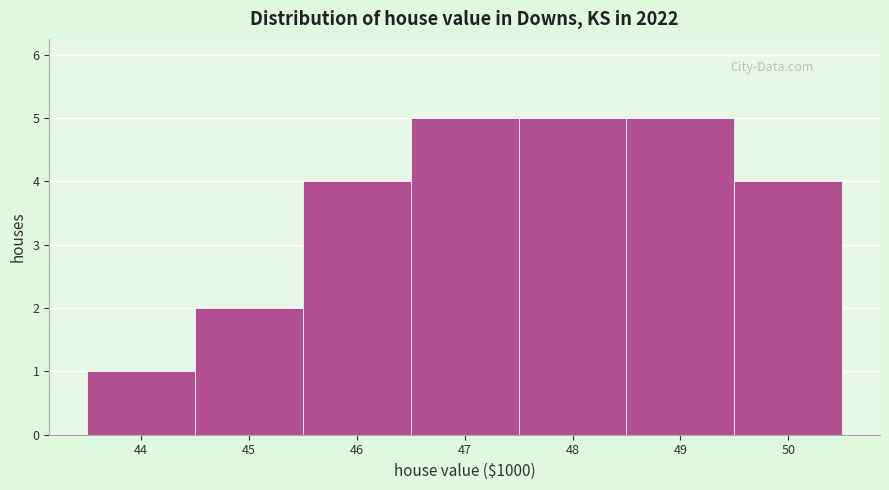

Reading left to right, list every bar in this chart as the range it spans on the x-axis followed by its height. The values are not printed on the chart, so give them approximately, as read against the axis.

43.5 to 44.5: 1
44.5 to 45.5: 2
45.5 to 46.5: 4
46.5 to 47.5: 5
47.5 to 48.5: 5
48.5 to 49.5: 5
49.5 to 50.5: 4